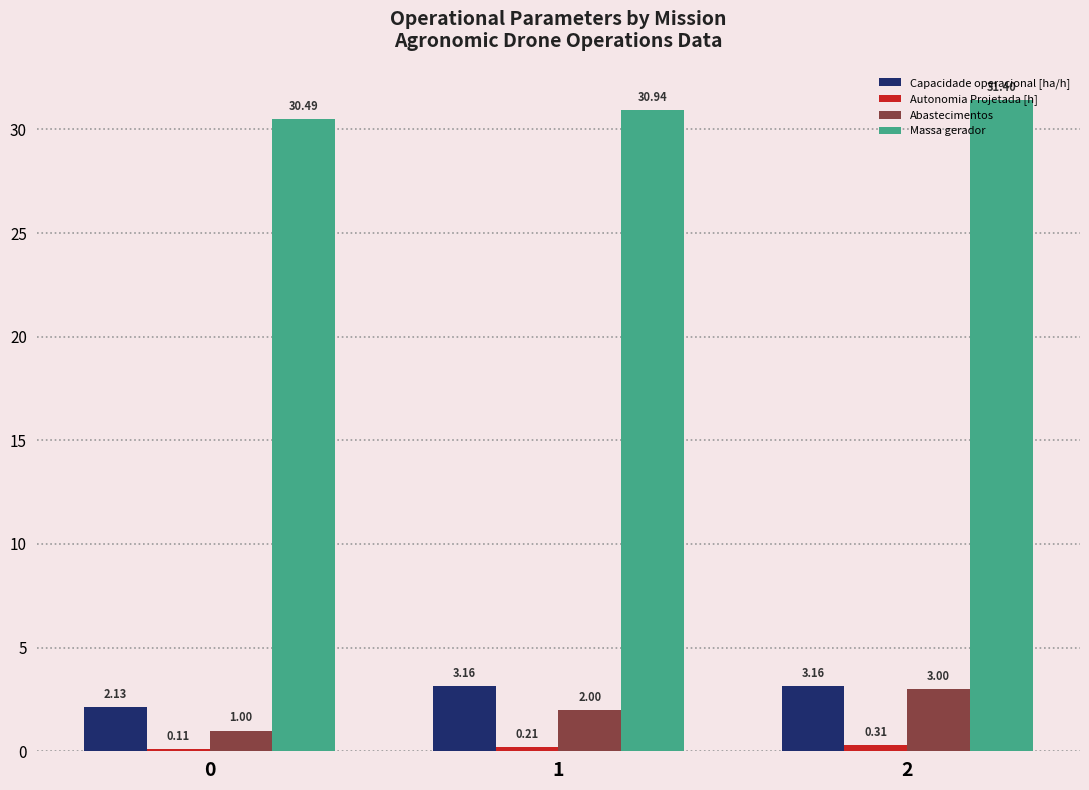

What is the difference between the maximum and minimum values in the Massa gerador series?

0.9